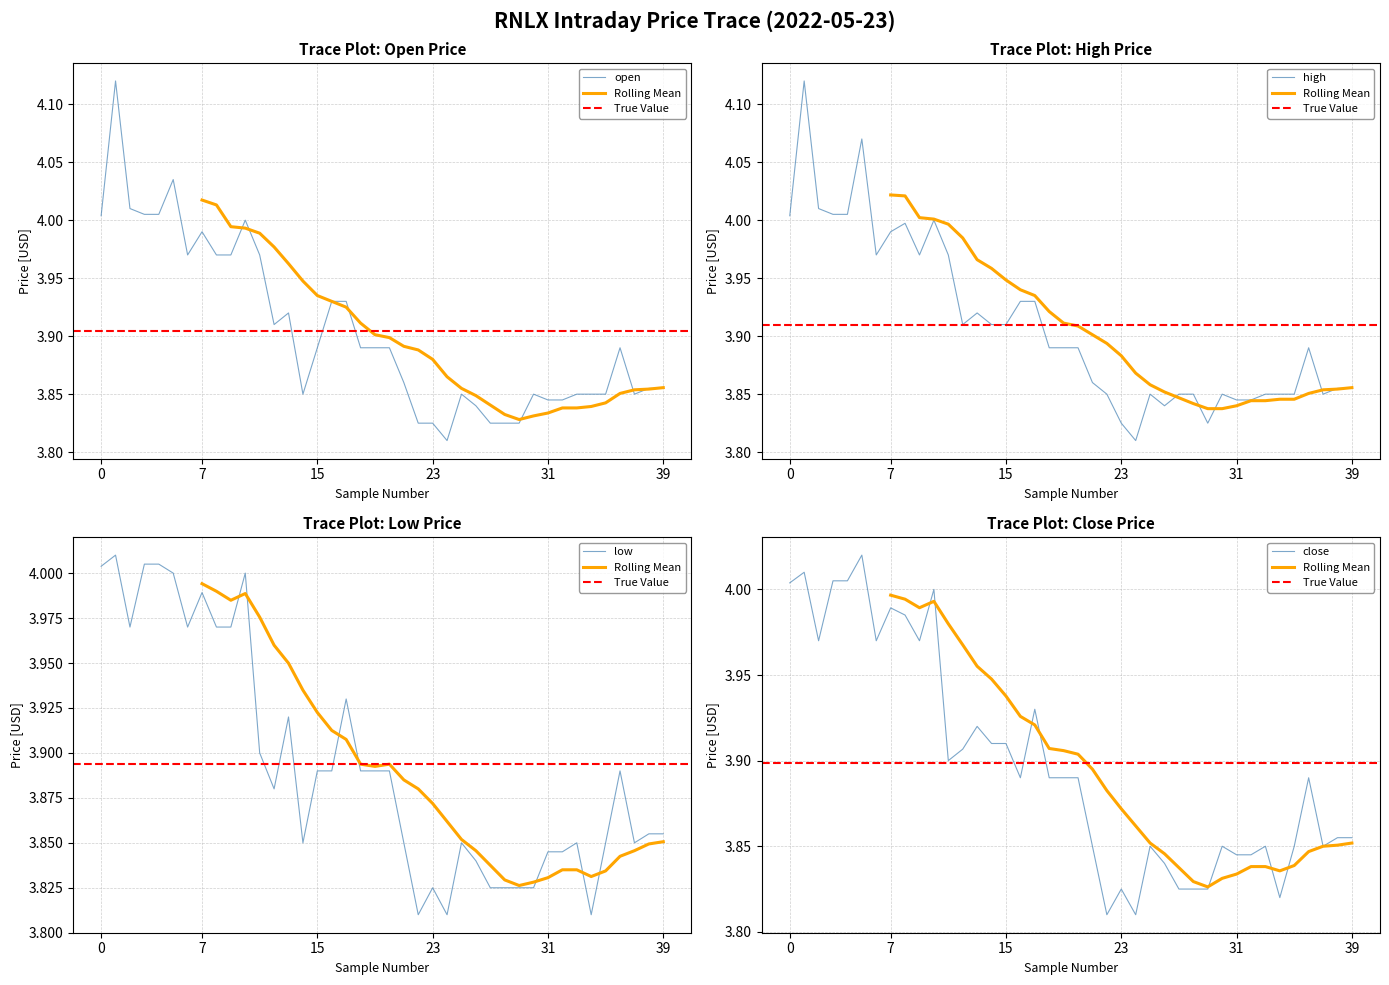

True or false: open has a value of 2.6 at 31.

False